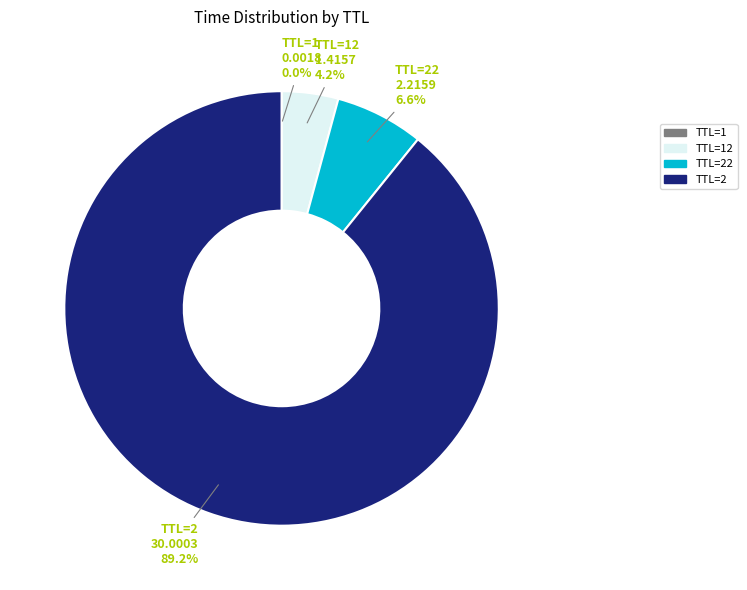

Is there a majority slice in this chart?

Yes